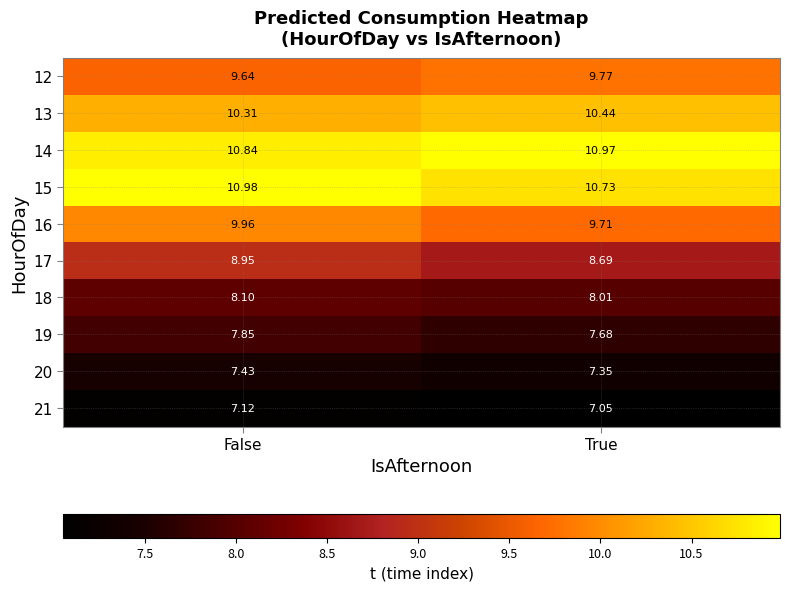

Between False and True, which series saw the biggest shift?

17